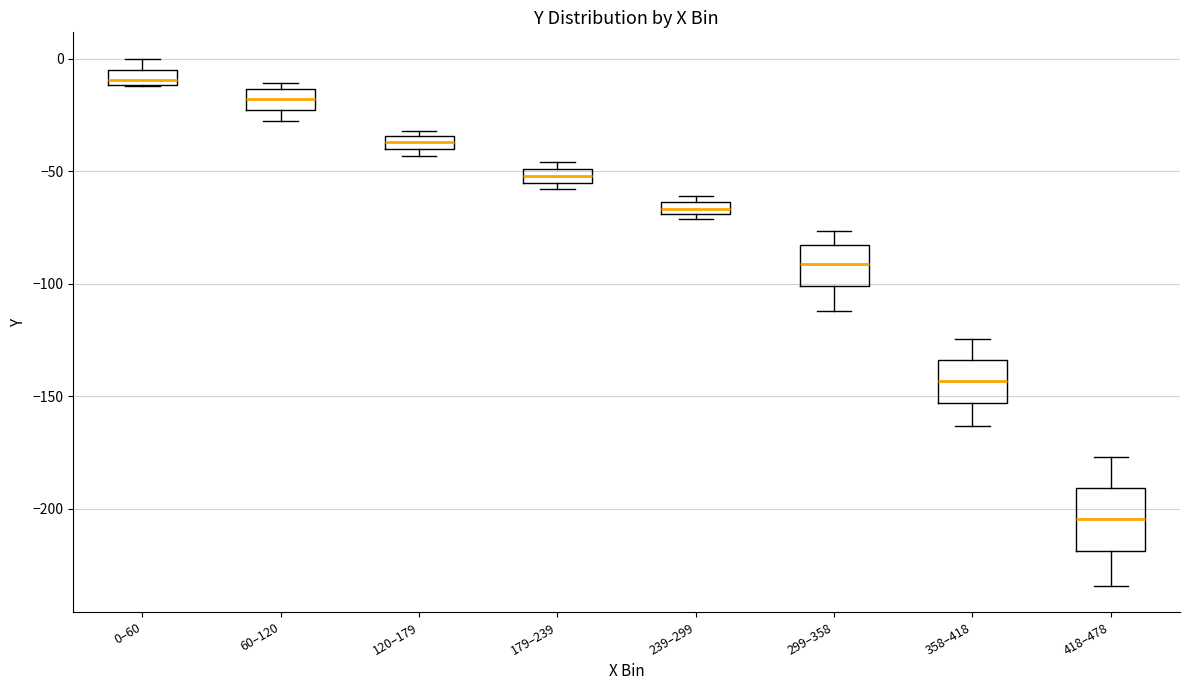

Which box is the tallest, from its lower edge to its upper edge?

418–478